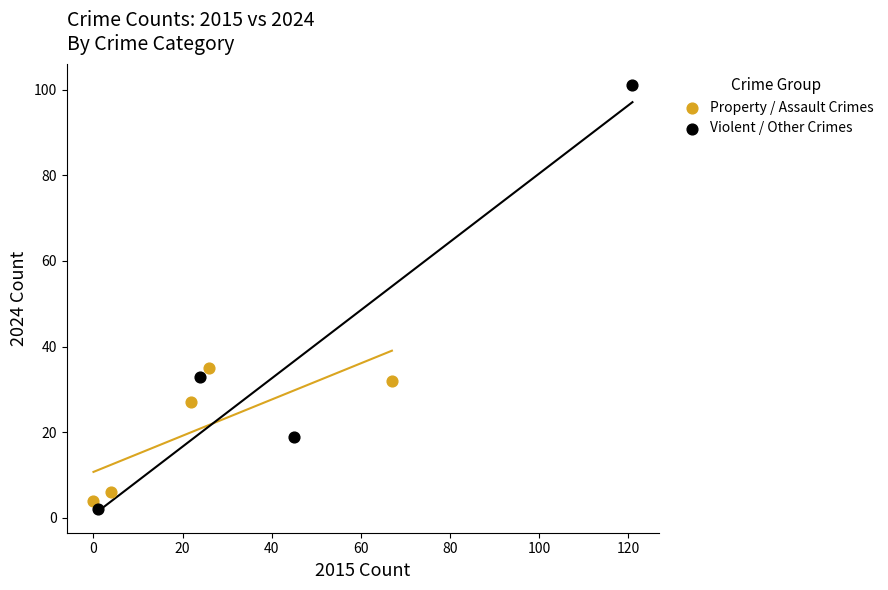

Which series contains the lowest Y value?

Violent / Other Crimes